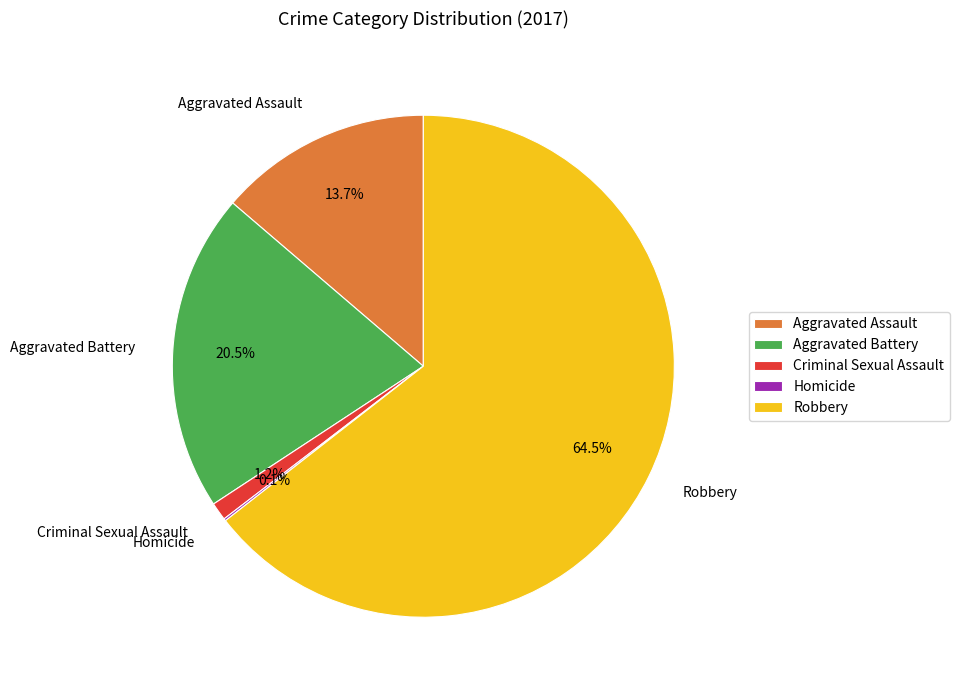

Which slice represents more than half of the pie?

Robbery